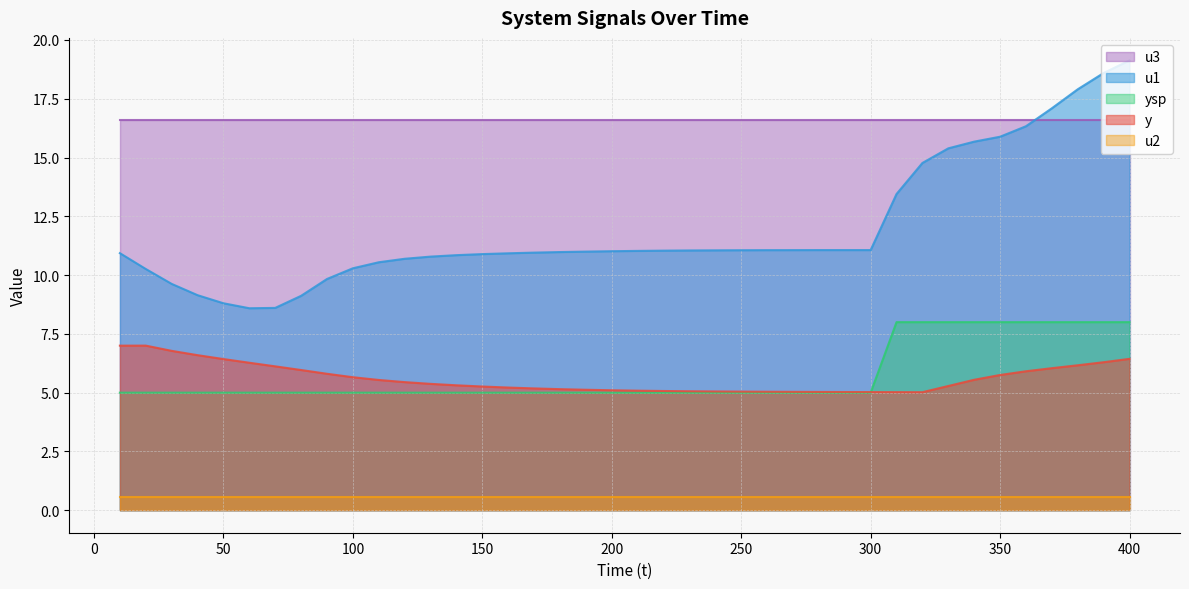

The value of y at 10 is 3.1. True or false?

False